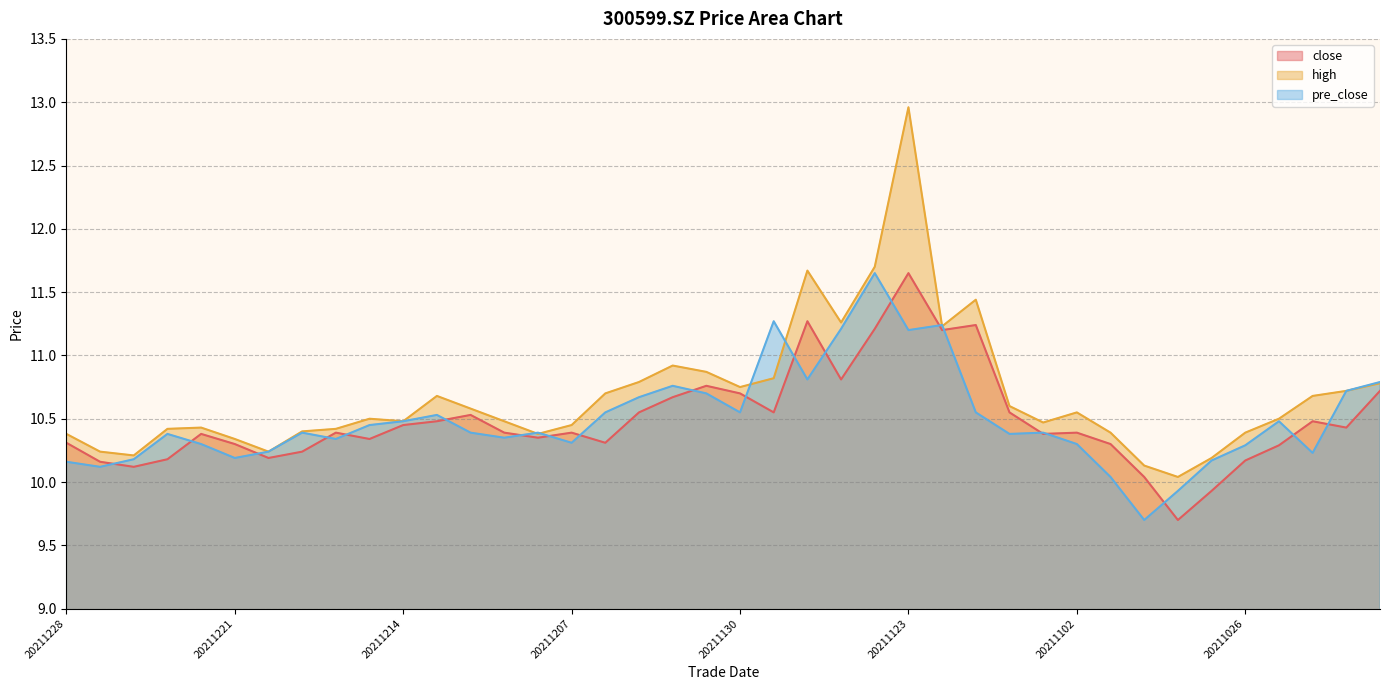

Which category has the lowest value across all series?

20211028